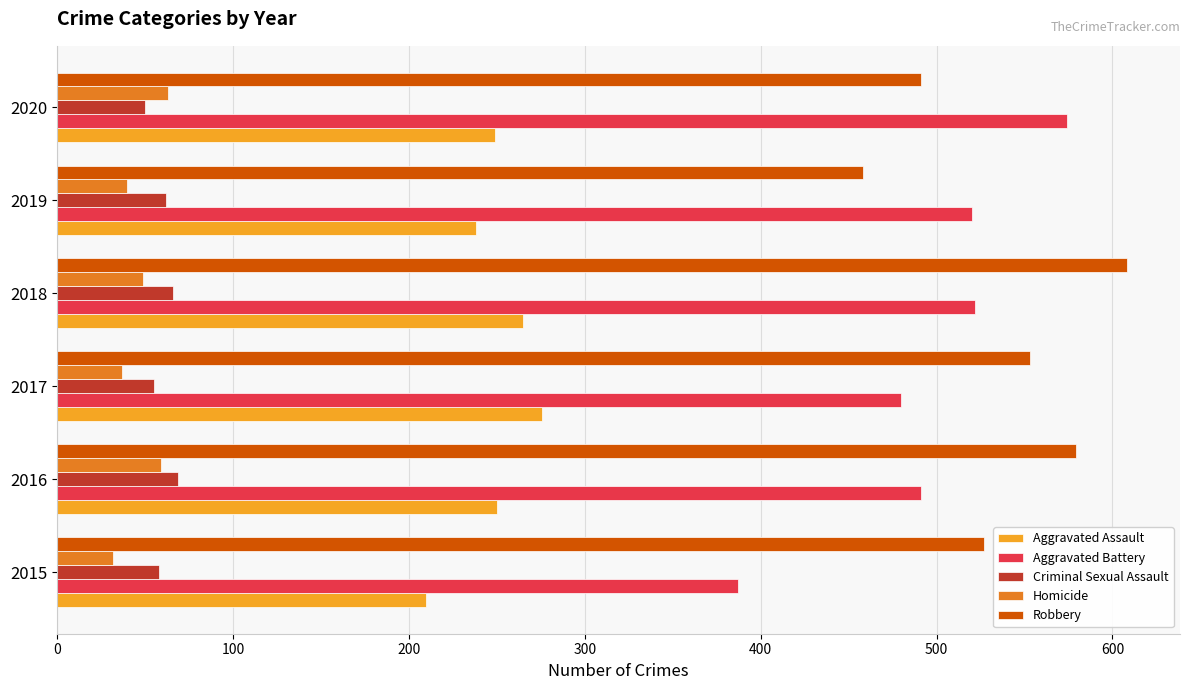

True or false: Aggravated Battery has a value of 522 at 2018.

True